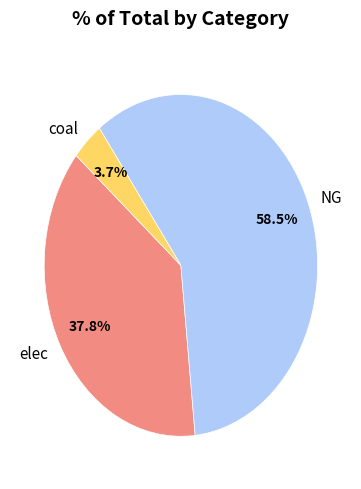

Is the sum of NG and coal greater than half?

Yes